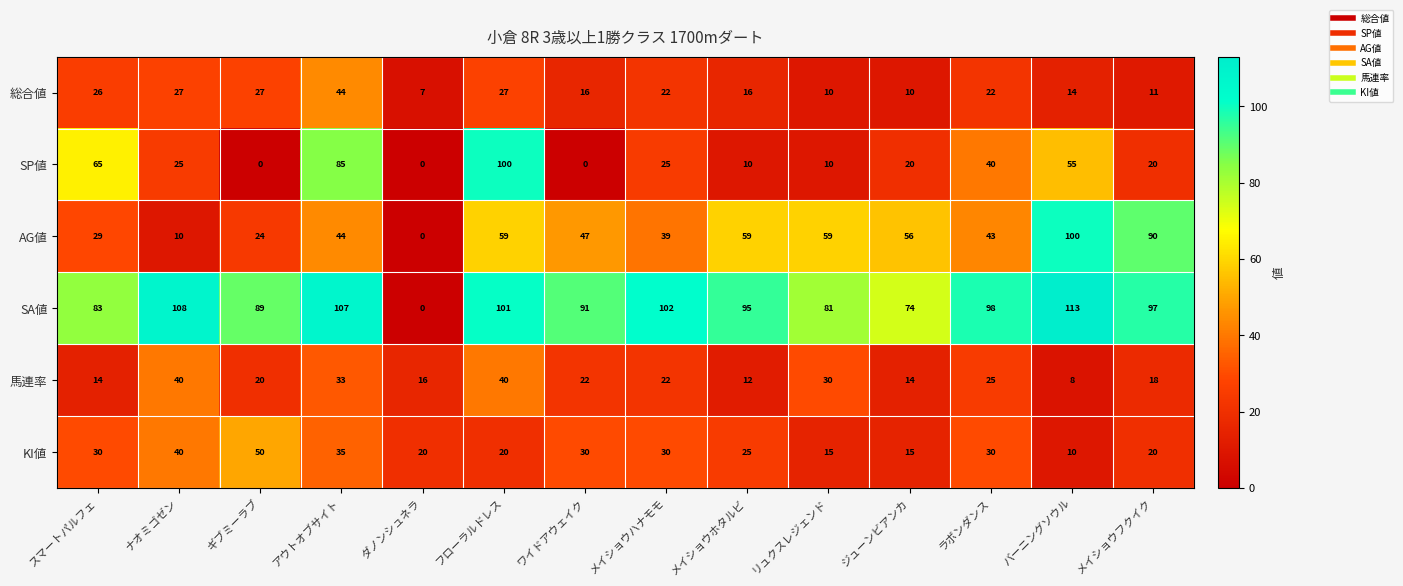

At which category does the chart reach its peak across all series?

バーニングソウル